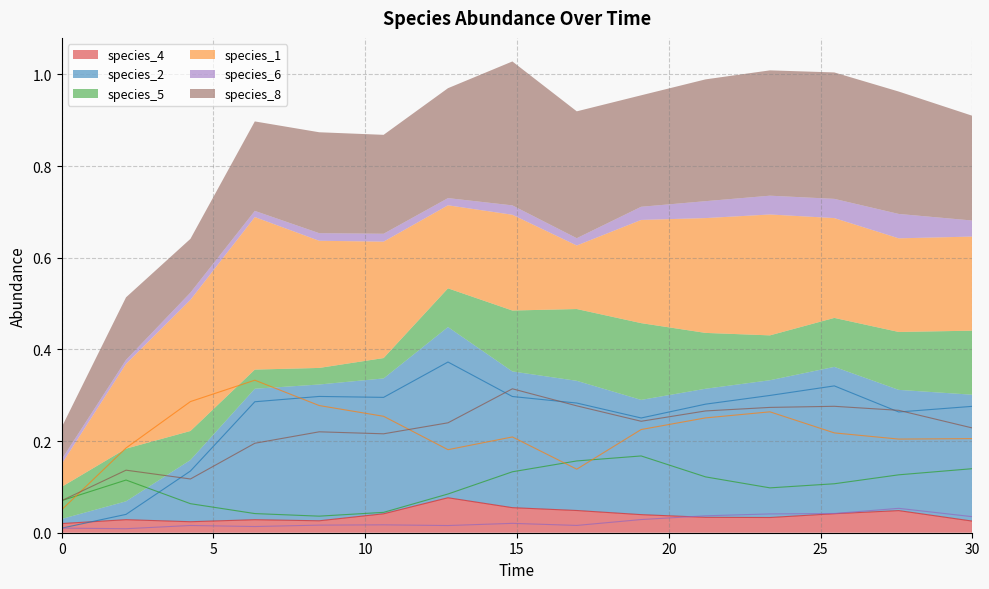

Reading left to right, list all the values displayed in this chart.

species_4: 0.0	0.0	0.0	0.0	0.0	0.0	0.1	0.1	0.0	0.0	0.0	0.0	0.0	0.0	0.0
species_2: 0.0	0.0	0.1	0.3	0.3	0.3	0.4	0.3	0.3	0.3	0.3	0.3	0.3	0.3	0.3
species_5: 0.1	0.1	0.1	0.0	0.0	0.0	0.1	0.1	0.2	0.2	0.1	0.1	0.1	0.1	0.1
species_1: 0.1	0.2	0.3	0.3	0.3	0.3	0.2	0.2	0.1	0.2	0.3	0.3	0.2	0.2	0.2
species_6: 0.0	0.0	0.0	0.0	0.0	0.0	0.0	0.0	0.0	0.0	0.0	0.0	0.0	0.1	0.0
species_8: 0.1	0.1	0.1	0.2	0.2	0.2	0.2	0.3	0.3	0.2	0.3	0.3	0.3	0.3	0.2